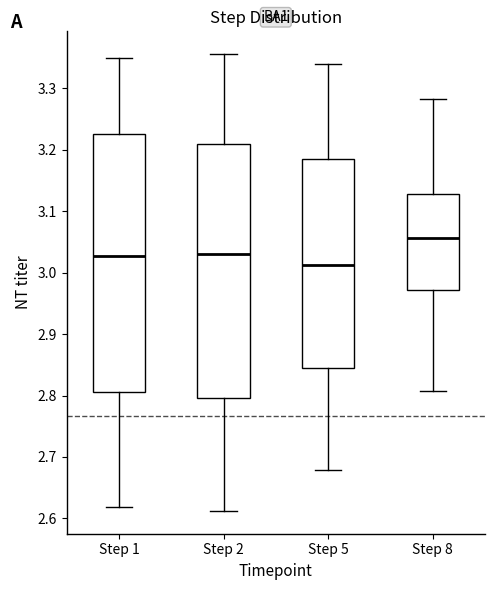

Reading left to right, read every box against the y-axis: the position of its median line, the range the box covers, and the ends of its whiskers. The values are not printed on the chart, so give them approximately, as read against the axis.

Step 1: median 3.03, box 2.81 to 3.23, whiskers 2.62 to 3.35
Step 2: median 3.03, box 2.80 to 3.21, whiskers 2.61 to 3.36
Step 5: median 3.01, box 2.84 to 3.18, whiskers 2.68 to 3.34
Step 8: median 3.06, box 2.97 to 3.13, whiskers 2.81 to 3.28